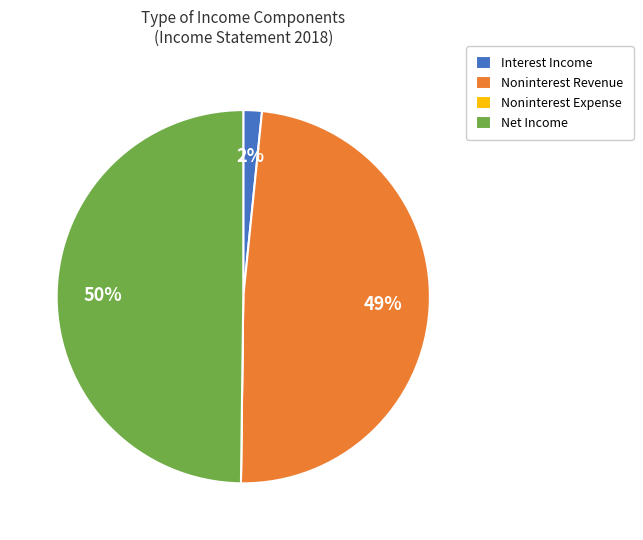

What percentage is the Noninterest Revenue slice, to the nearest percent?

49%